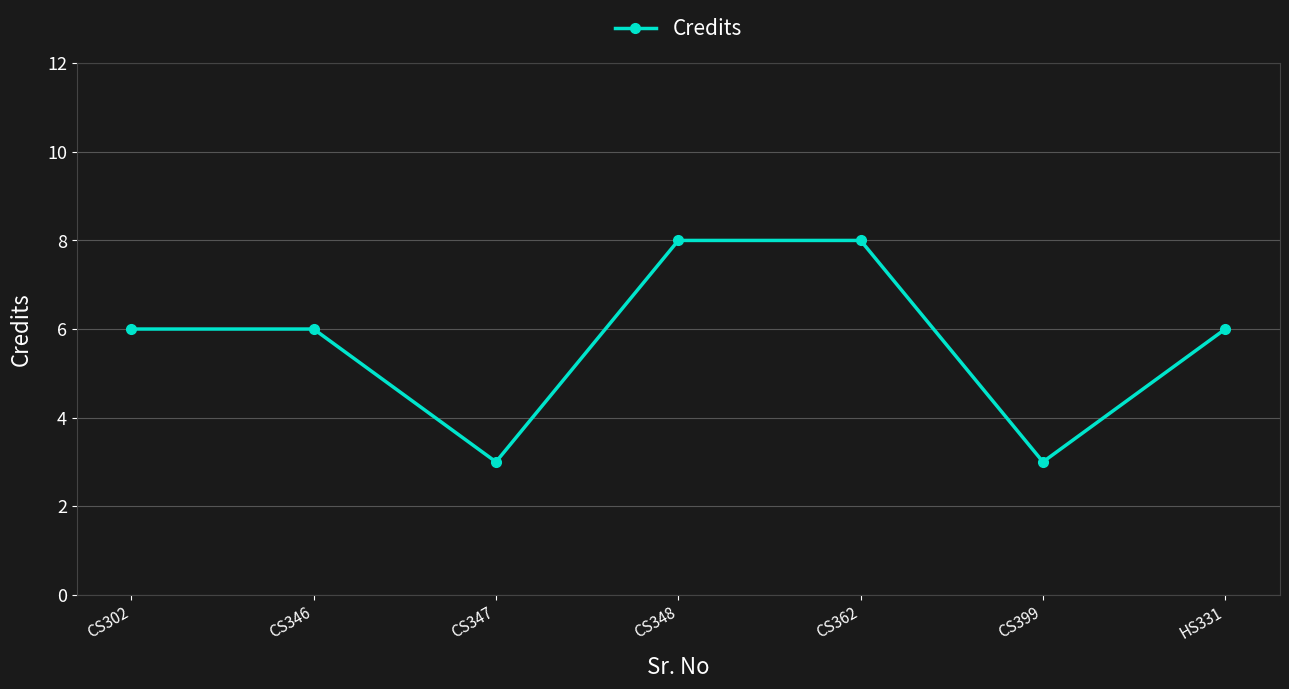

What is the sum of all values?

40